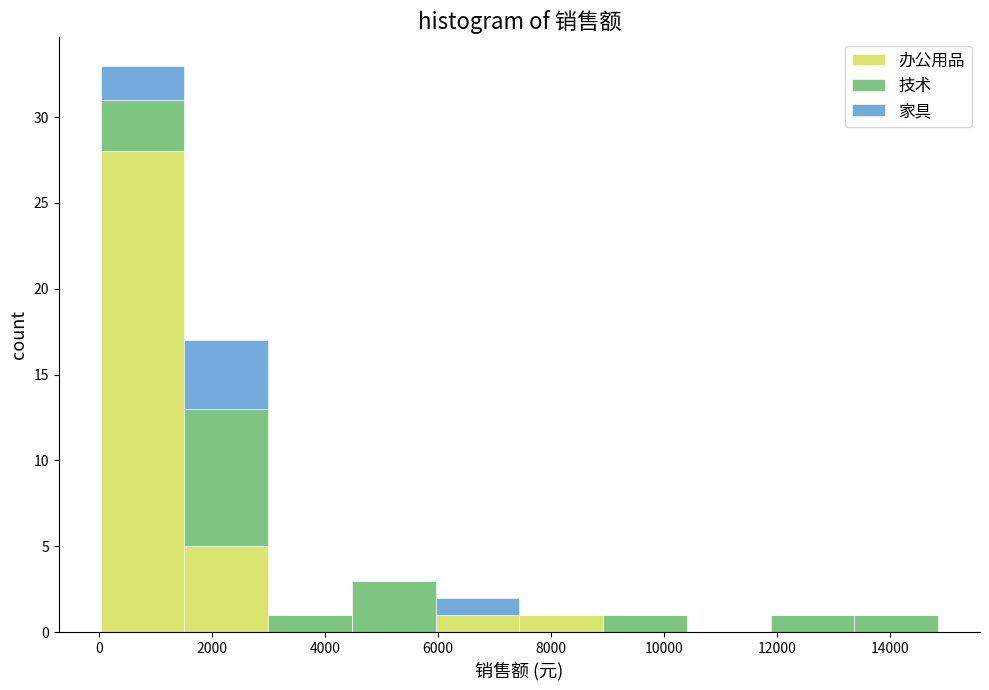

Which range on the x-axis has the tallest stacked bar (by total height)?

0 to 1600